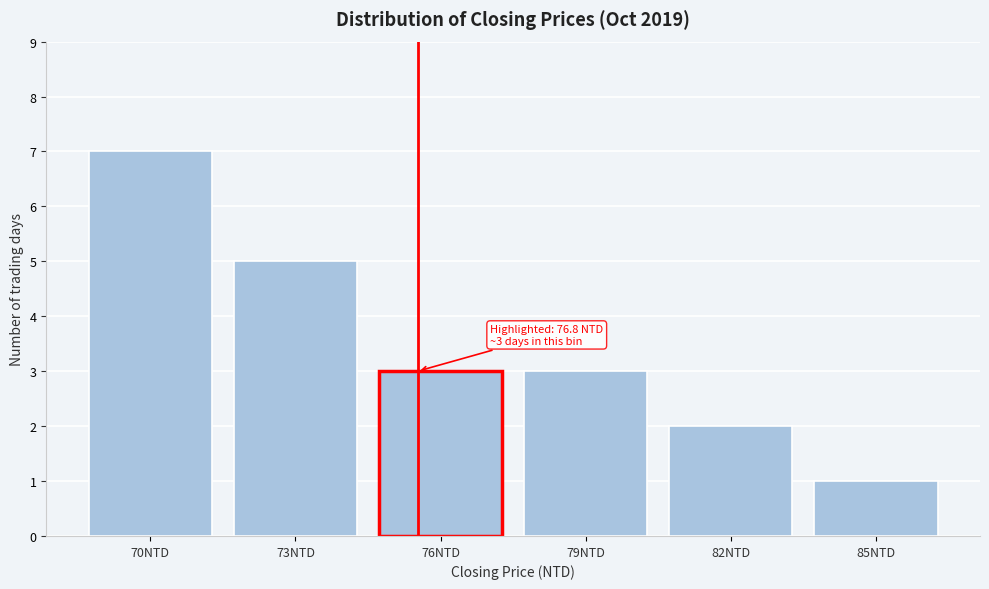

Reading left to right, what are all the values shown in this chart?

70NTD=7	73NTD=5	76NTD=3	79NTD=3	82NTD=2	85NTD=1